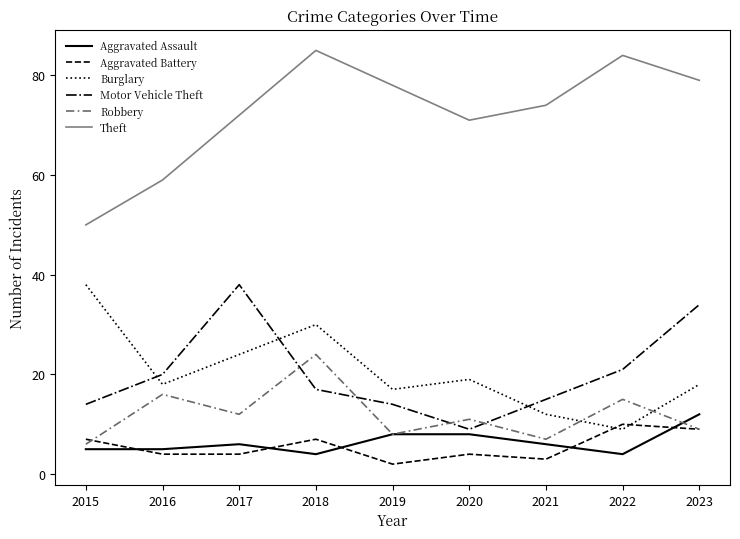

What is the sum of the Theft values at 2017 and 2020?

143